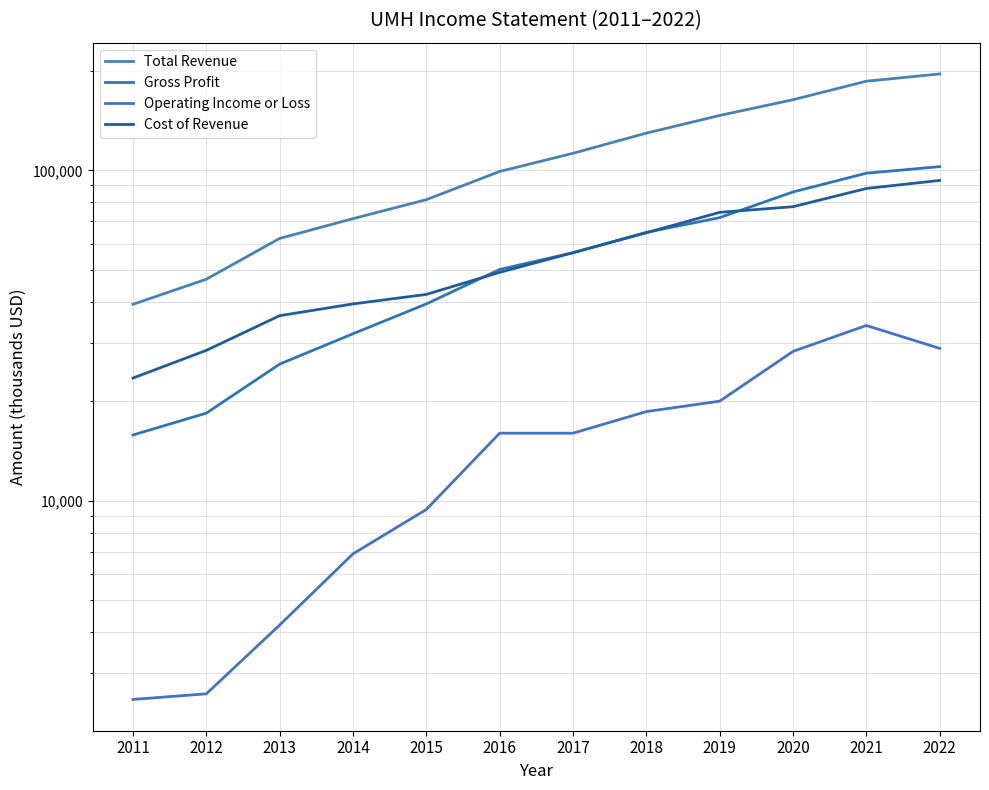

At which category does the chart reach its peak across all series?

2022